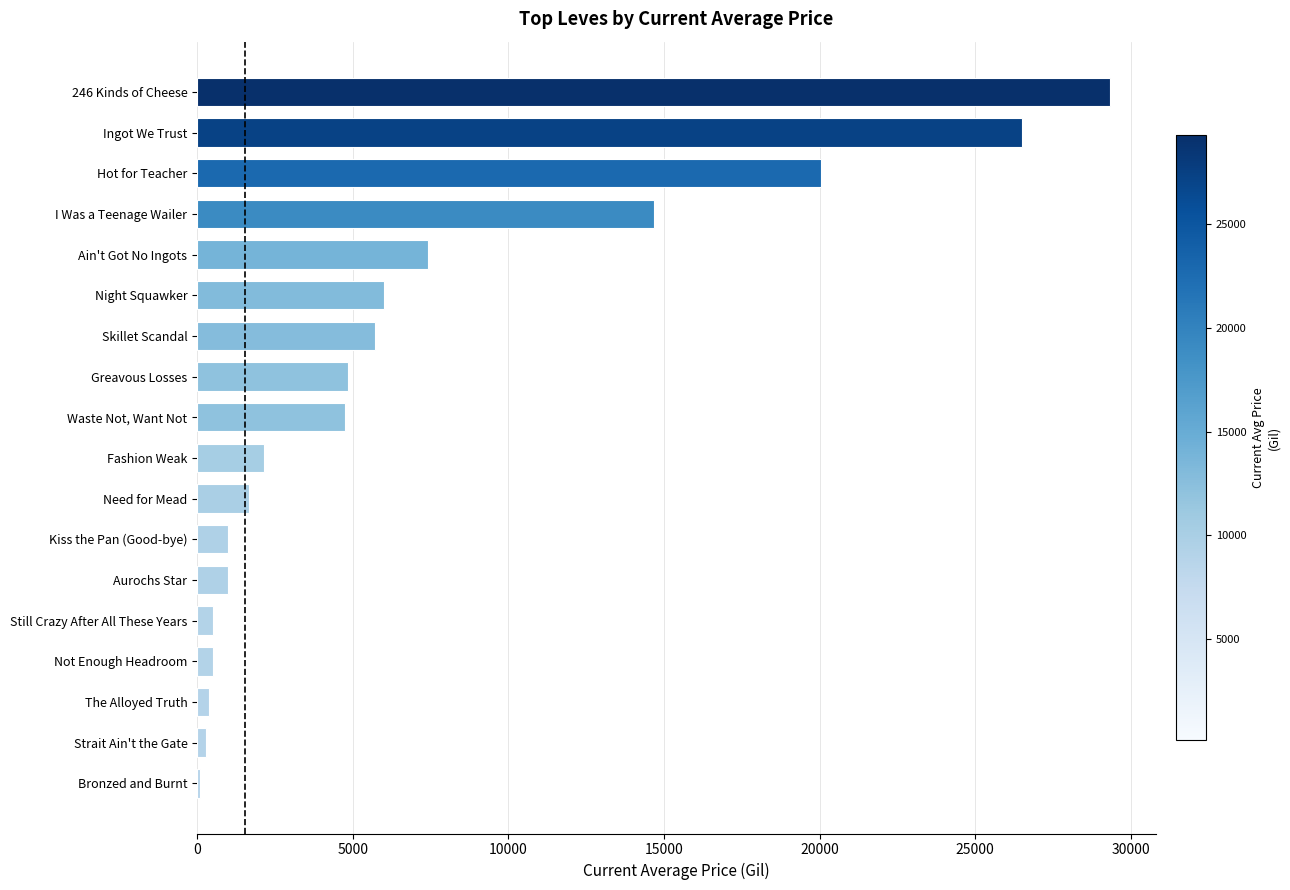

Where is the data nearest to the value 14711?

I Was a Teenage Wailer